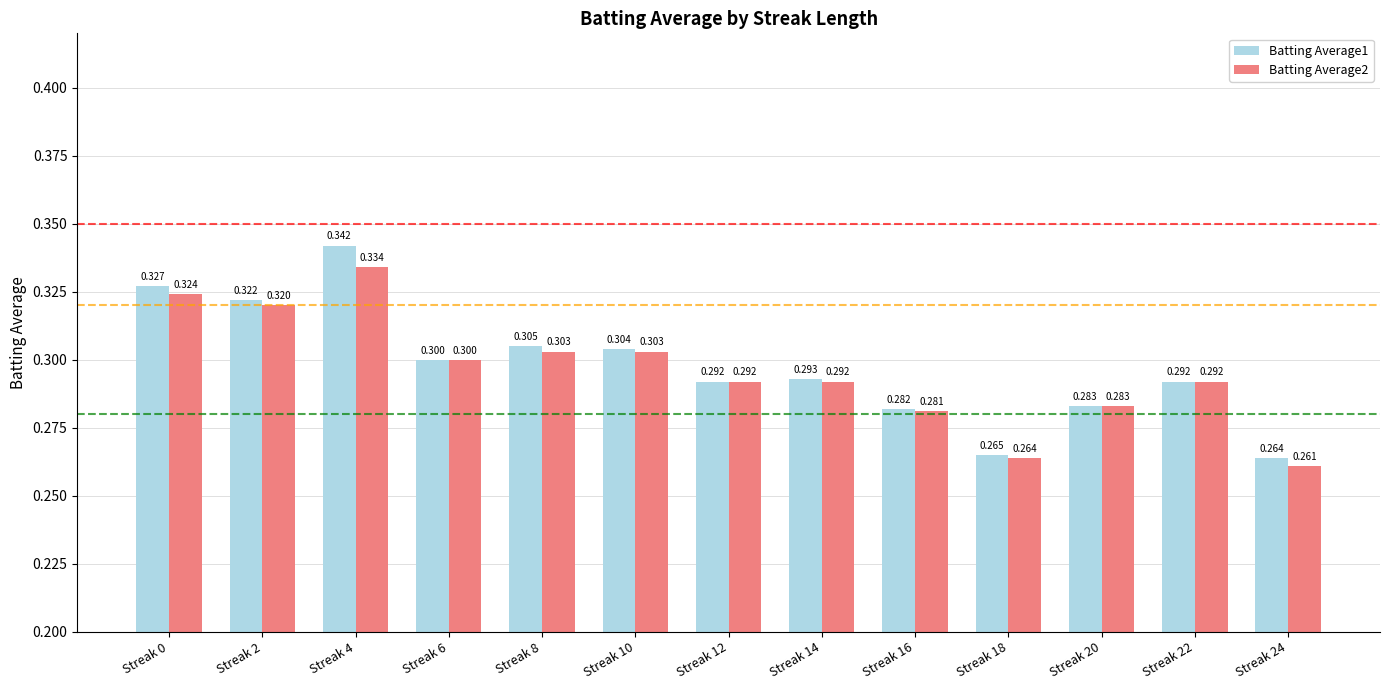

Read the Batting Average1 value at Streak 10.

0.3